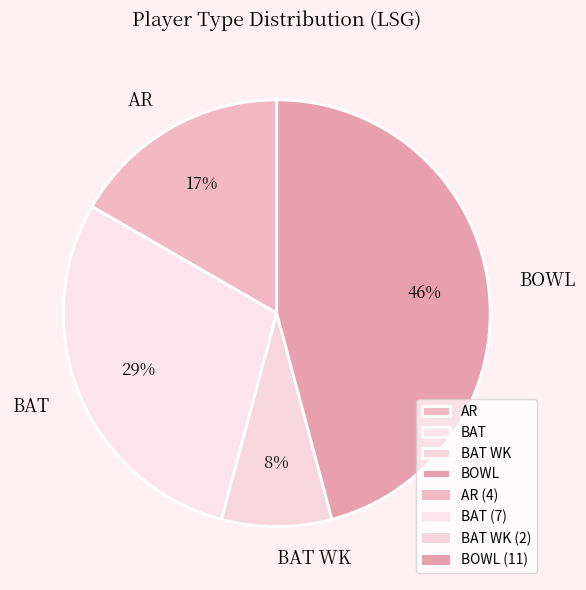

Does any single category account for the majority?

No